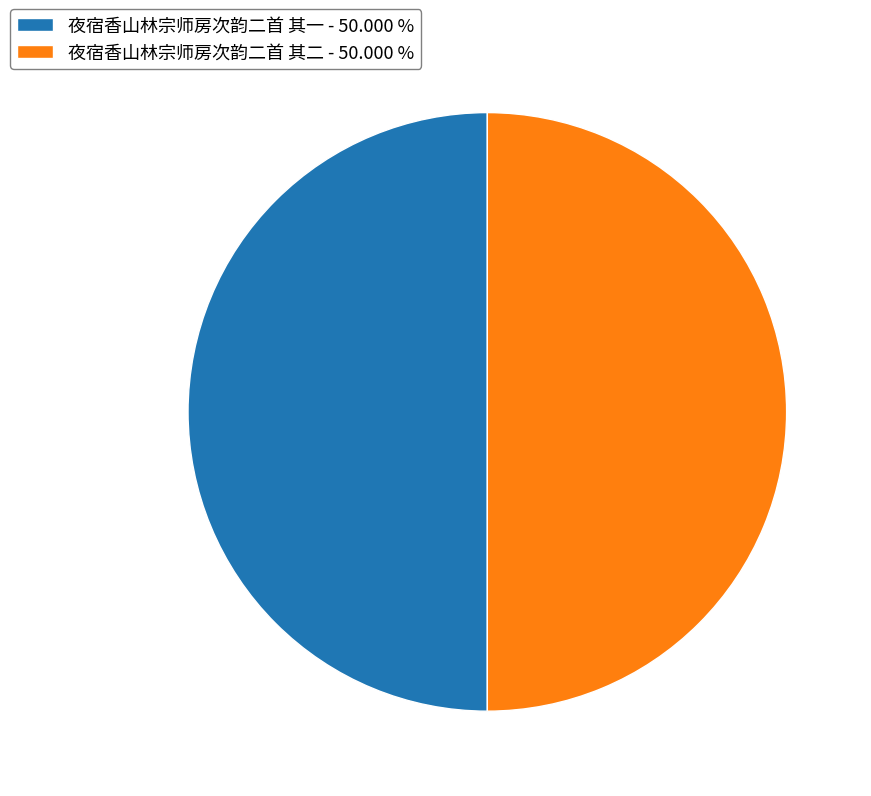

Do 夜宿香山林宗师房次韵二首 其一 - 50.000 % and 夜宿香山林宗师房次韵二首 其二 - 50.000 % together represent more than half of the pie?

Yes